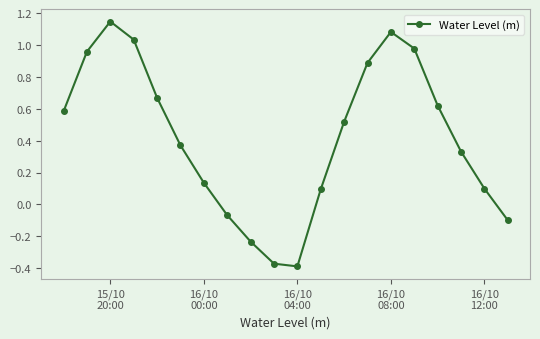

True or false: there are more than 2 points higher than both neighbors.

False